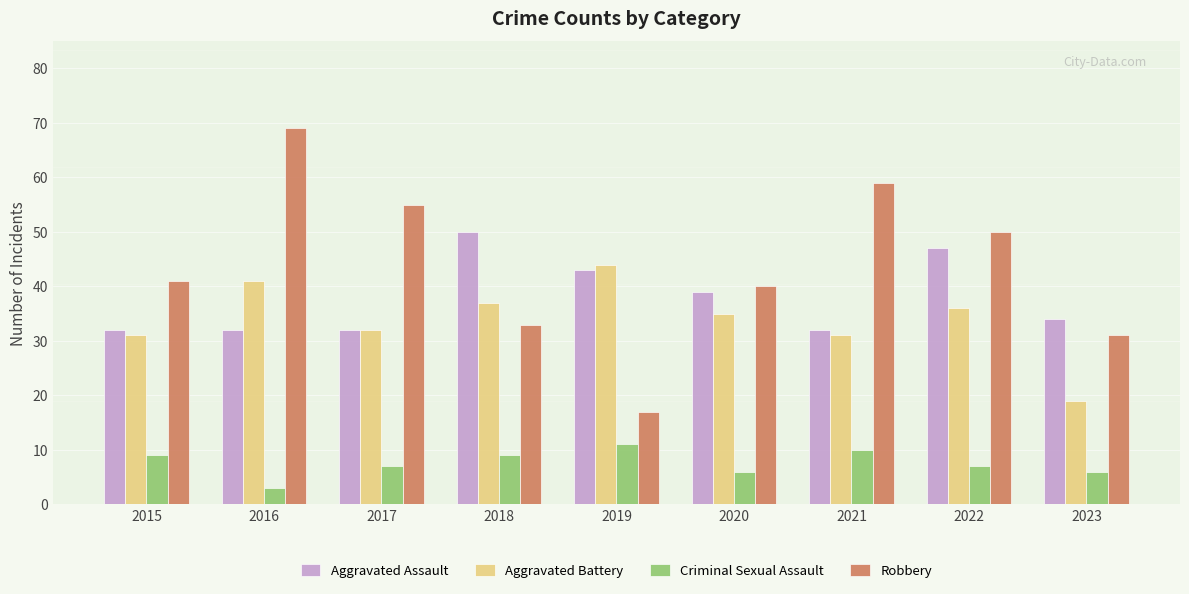

Rank the series at 2022 from highest to lowest value.

Robbery, Aggravated Assault, Aggravated Battery, Criminal Sexual Assault